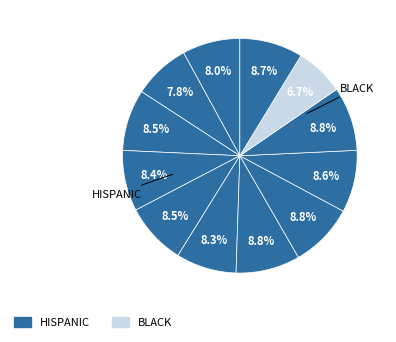

Count the number of slices in the pie.

12